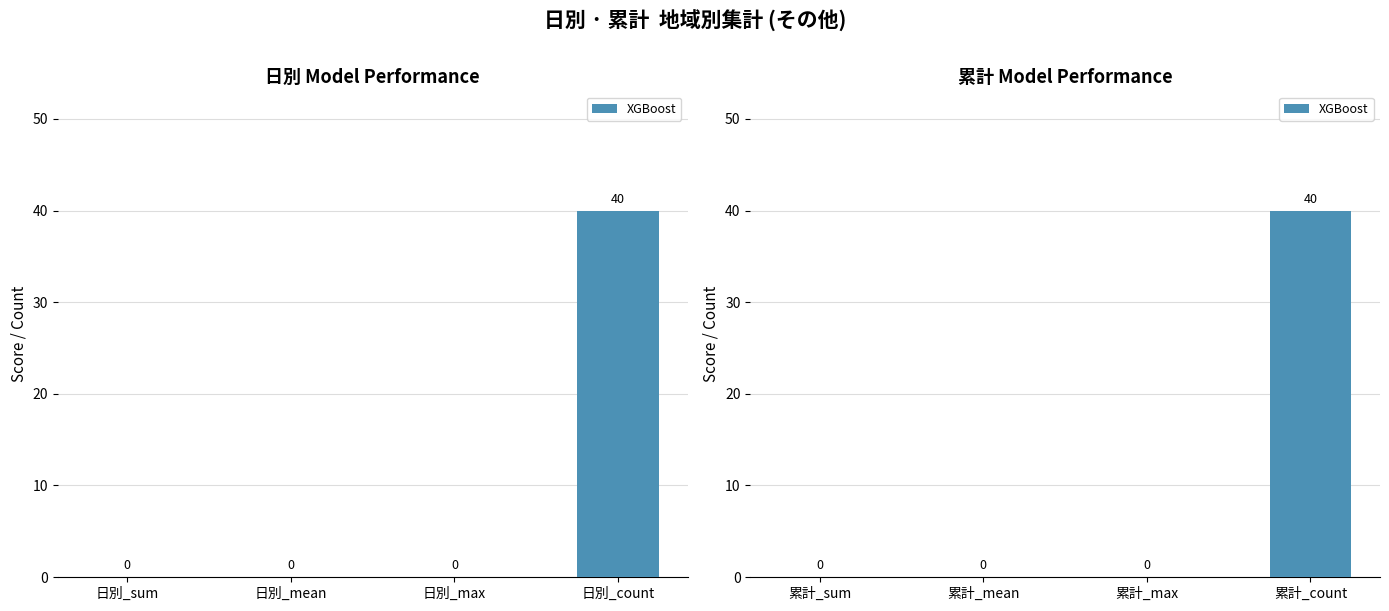

What position from the left is 累計_max?

3